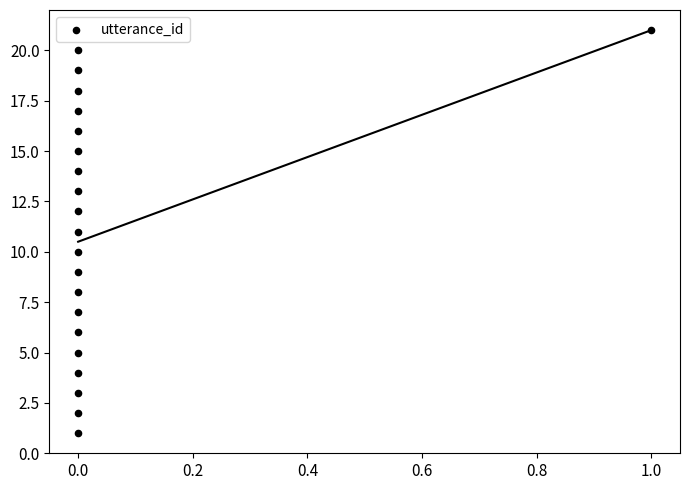

What is the range of Y values (max minus min)?

20